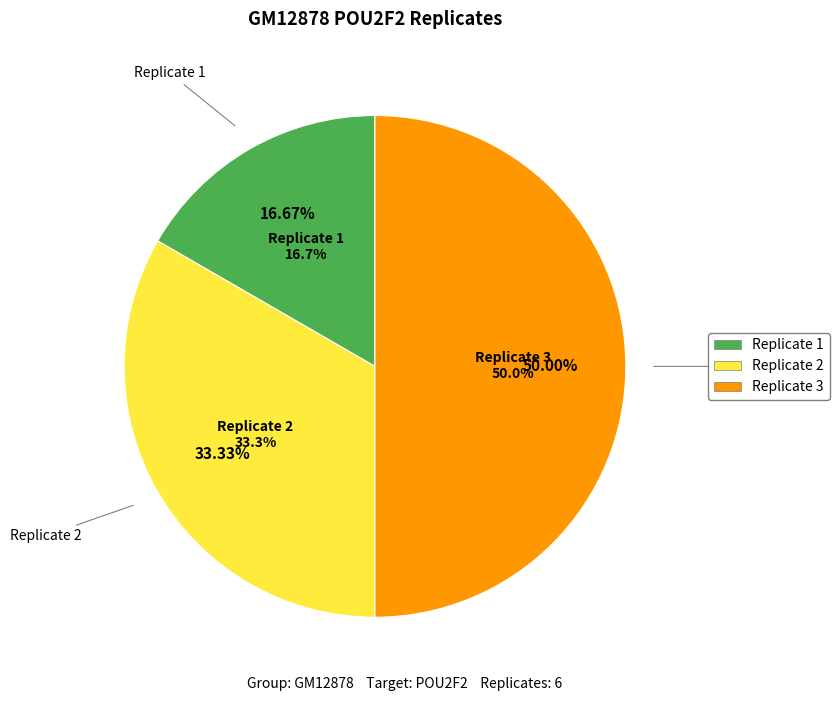

Rank the categories by value from highest to lowest.

Replicate 3, Replicate 2, Replicate 1